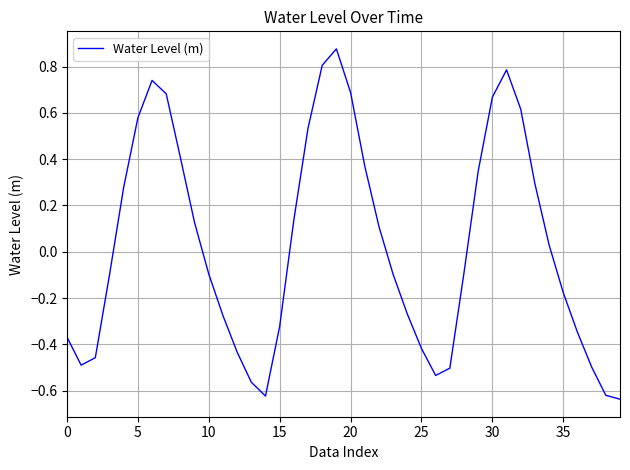

Is this an area chart (filled region under the line)?

No